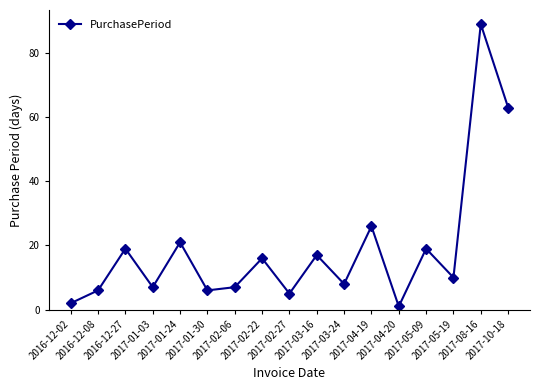

The value at 2016-12-27 is 13. True or false?

False